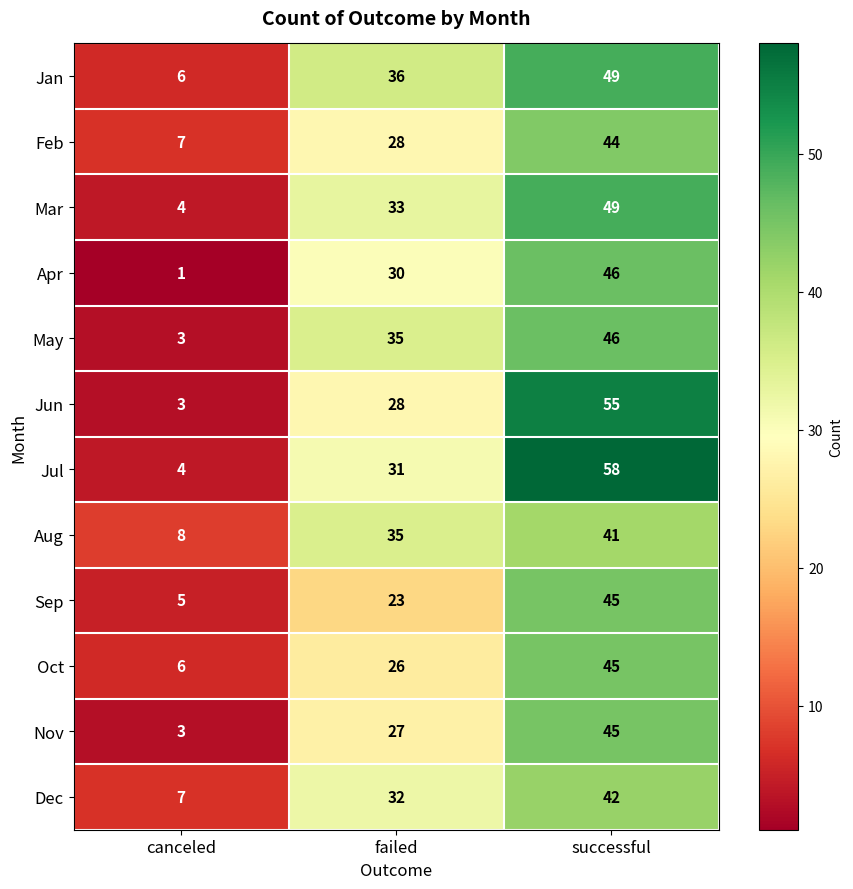

What is the total value across all series at failed?

364